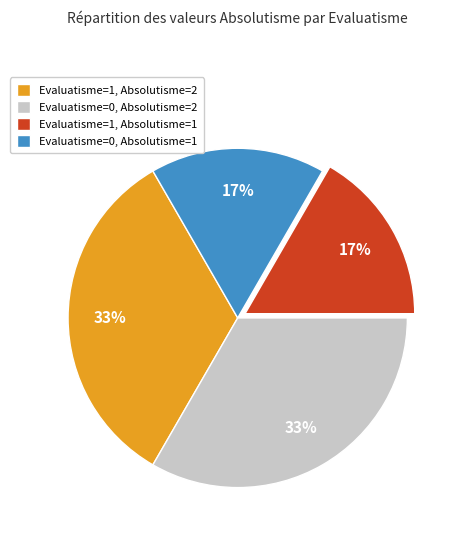

To the nearest percent, what is the combined percentage of Evaluatisme=1, Absolutisme=2 and Evaluatisme=0, Absolutisme=1?

50%